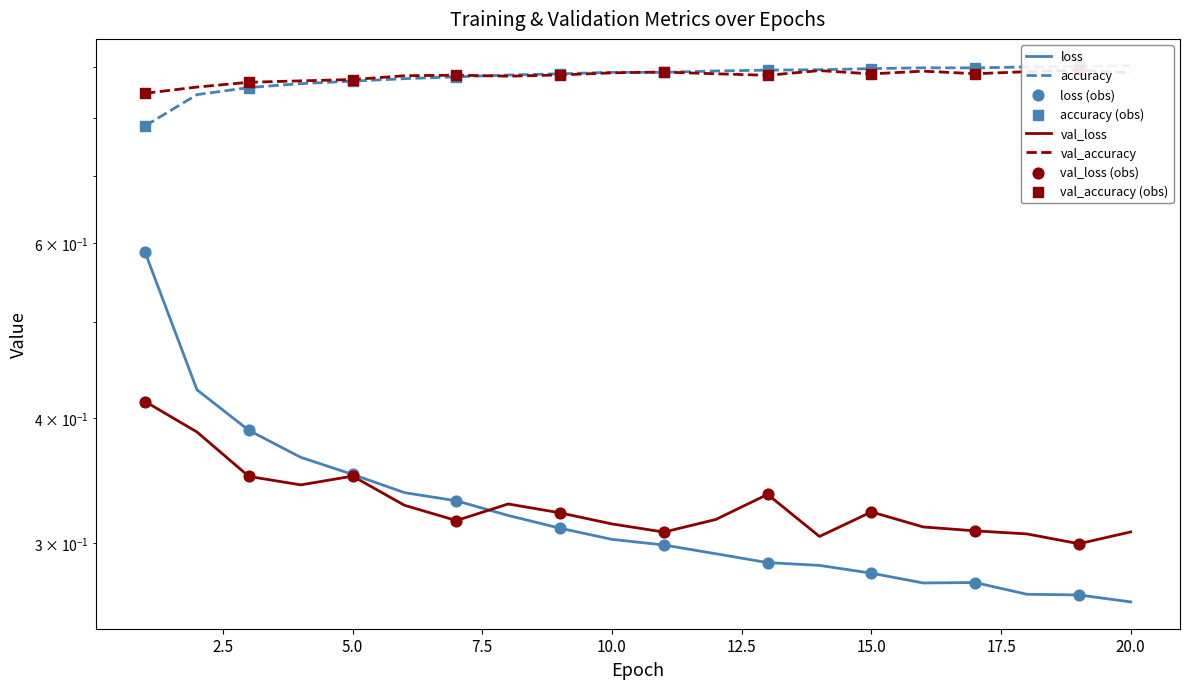

What is the total value across all series at 20.0?

2.4